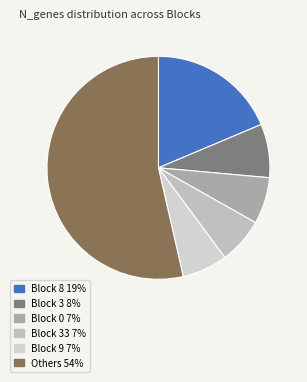

How many segments does this pie chart have?

6